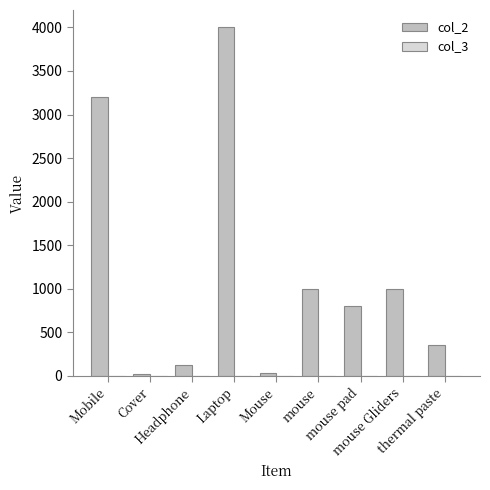

At which label does col_2 reach its peak?

Laptop